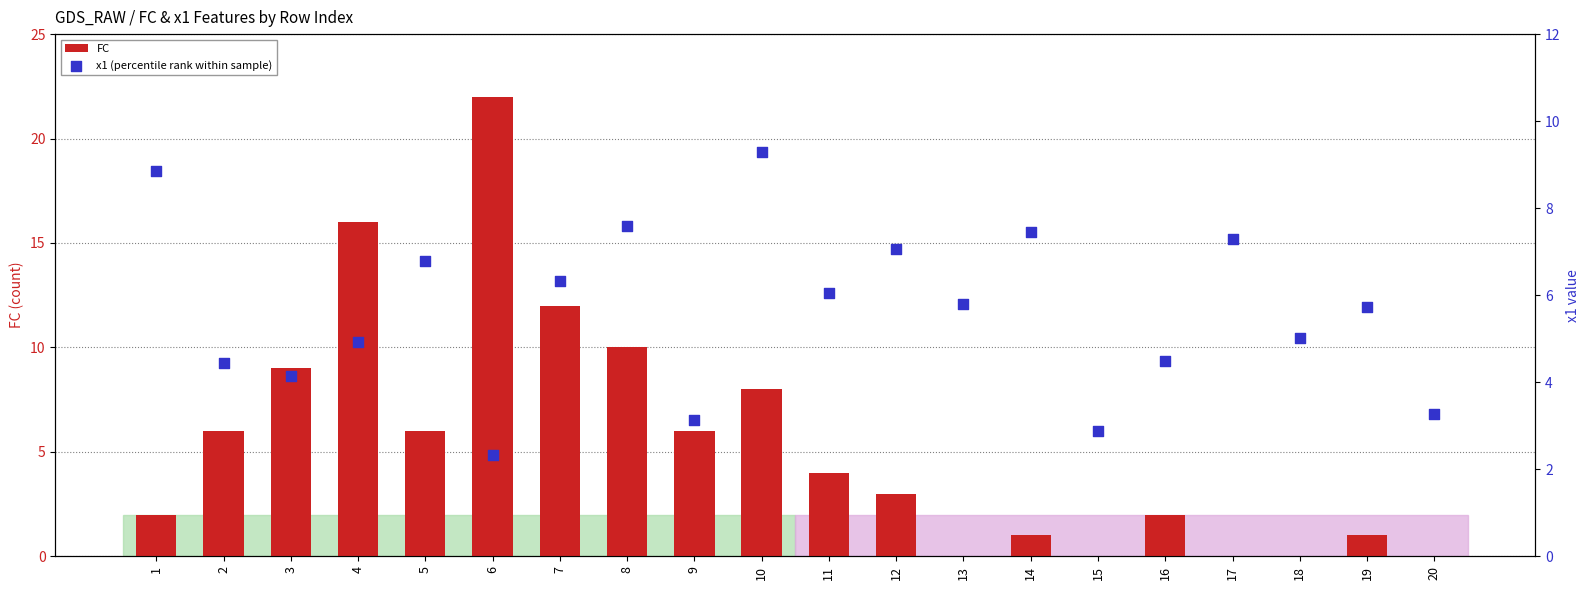

Which series reaches the minimum Y coordinate?

FC